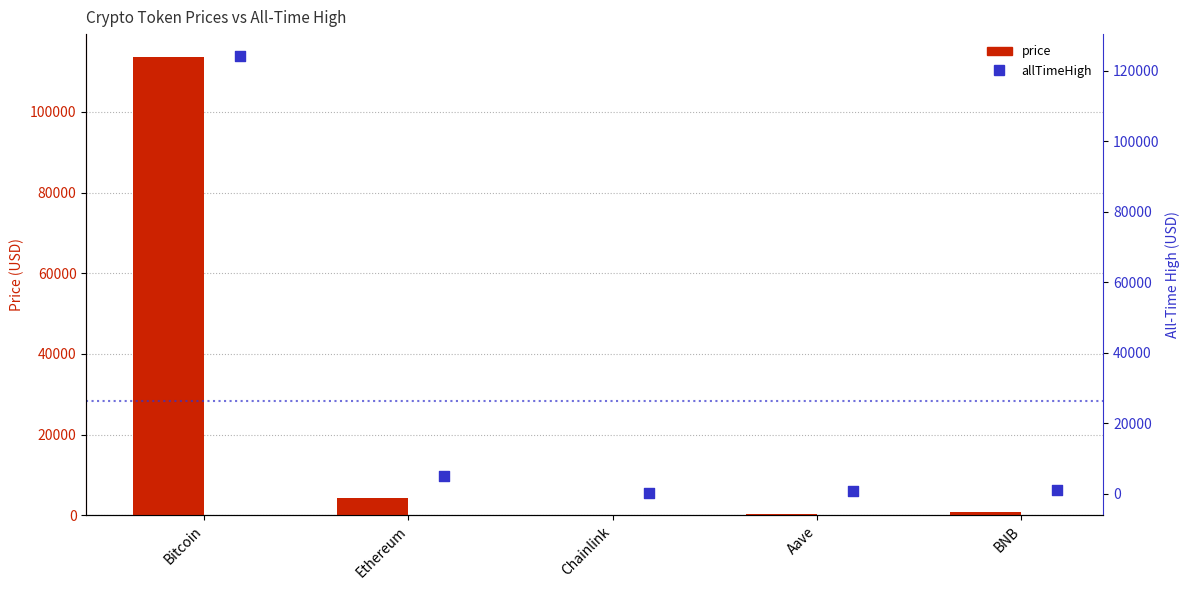

Which series contains the highest Y value?

allTimeHigh